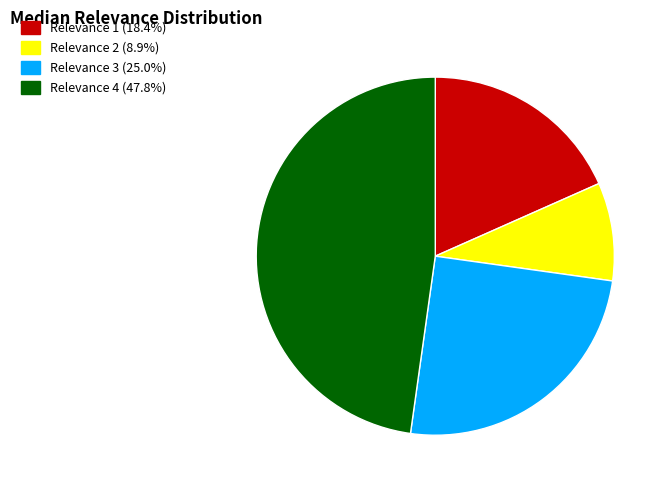

Does any single category account for the majority?

No